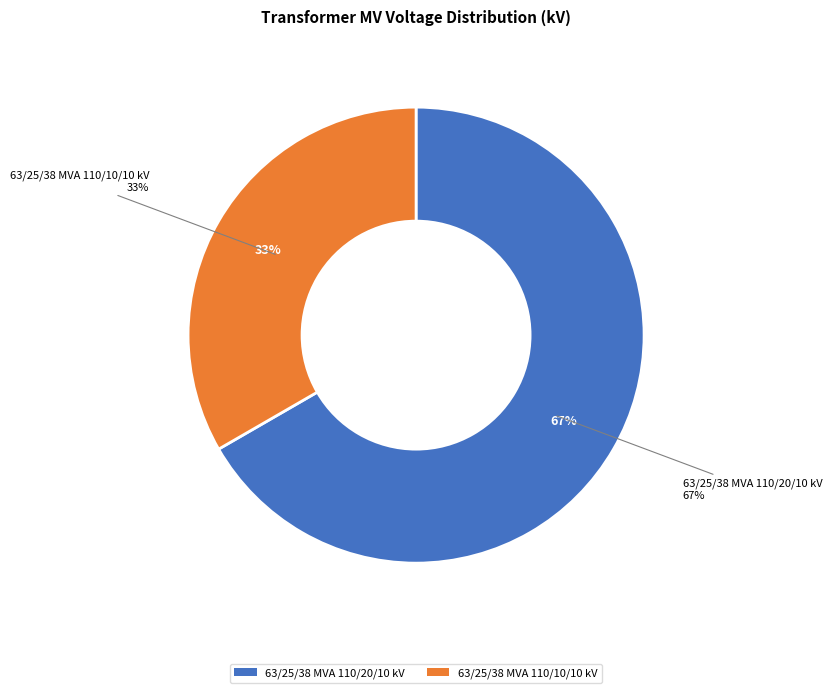

Which category has the smallest portion of the pie?

63/25/38 MVA 110/10/10 kV